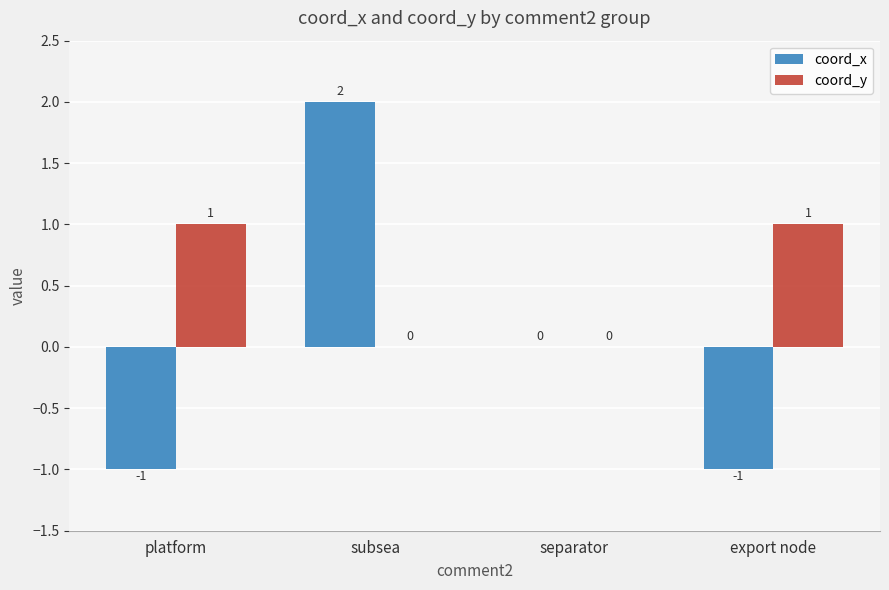

Is it true that coord_y equals -1 at separator?

False